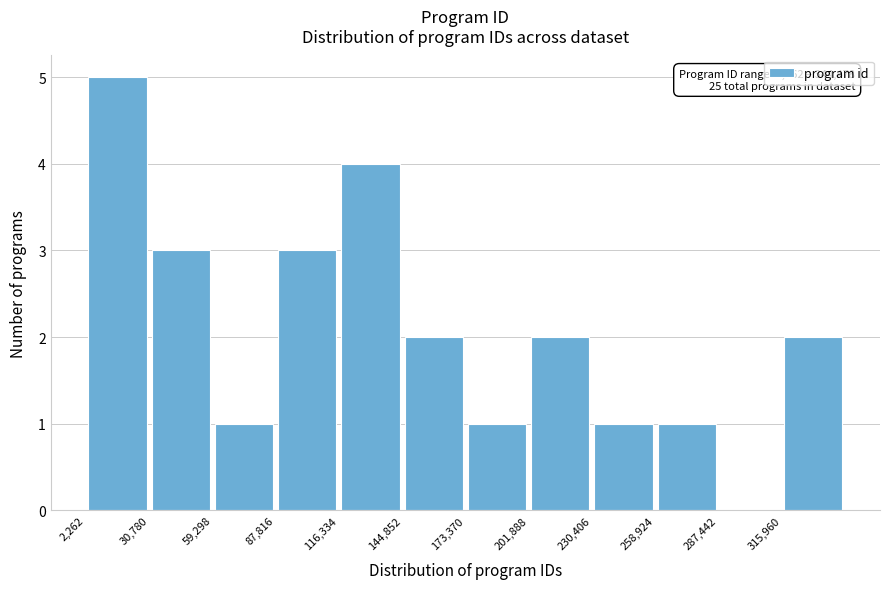

Over which range of the x-axis is the bar tallest?

0 to 30000